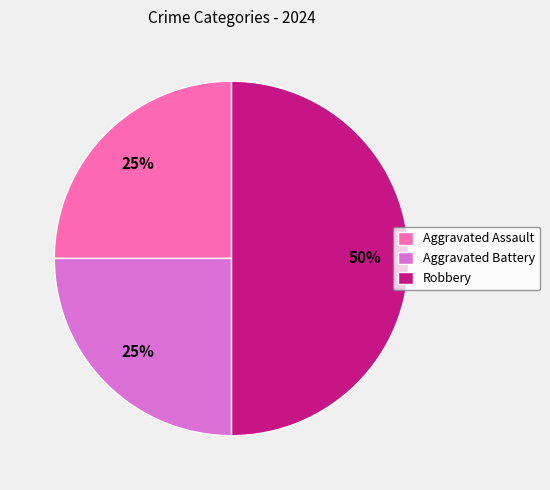

To the nearest percent, what is the combined percentage of Robbery and Aggravated Assault?

75%